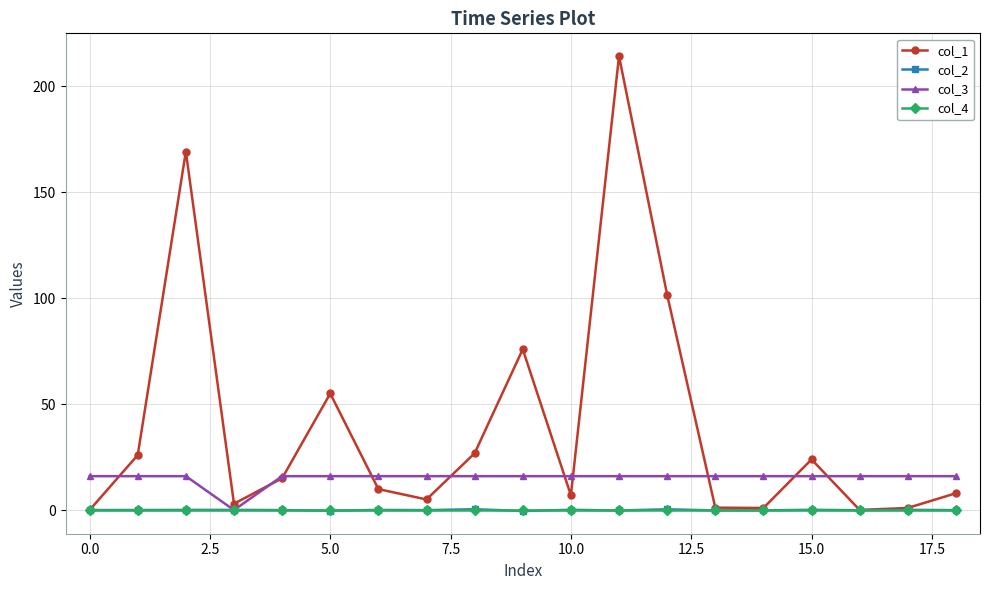

True or false: col_3 and col_1 intersect in this chart.

True